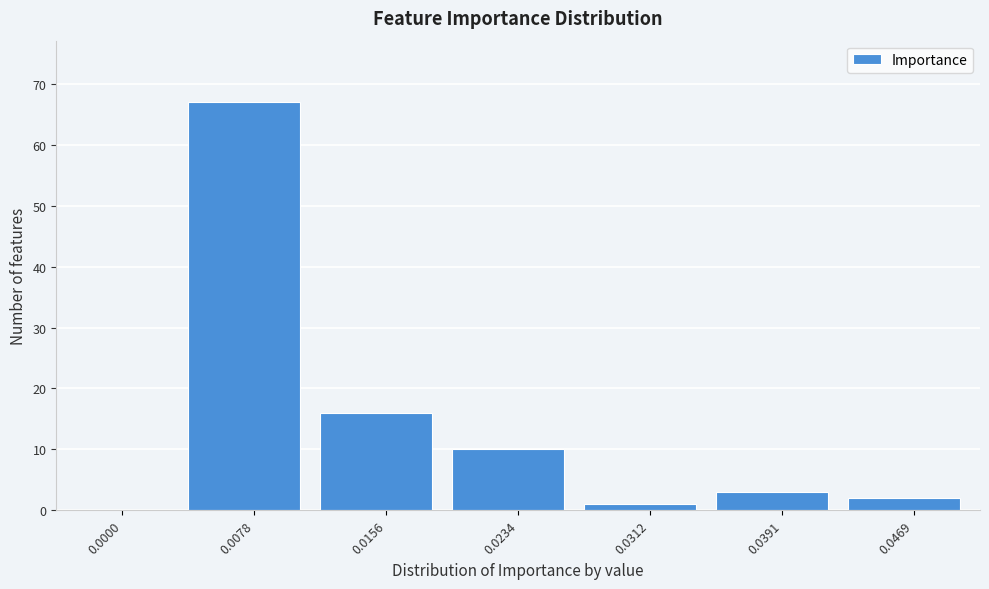

Reading left to right, transcribe all the data shown in this chart.

0.0000=0	0.0078=67	0.0156=16	0.0234=10	0.0312=1	0.0391=3	0.0469=2